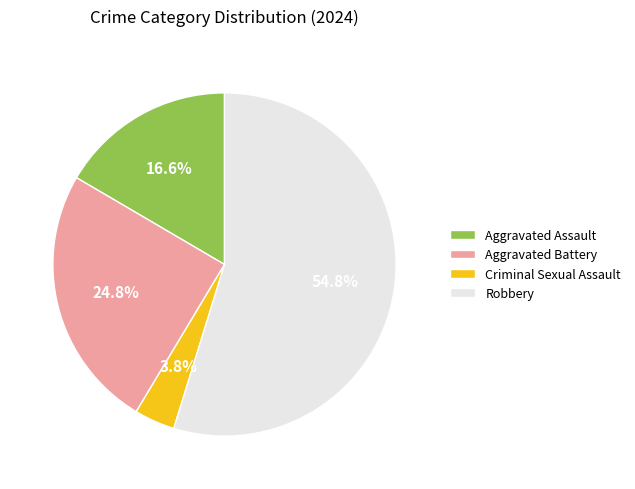

To the nearest percent, what portion does Criminal Sexual Assault represent?

4%